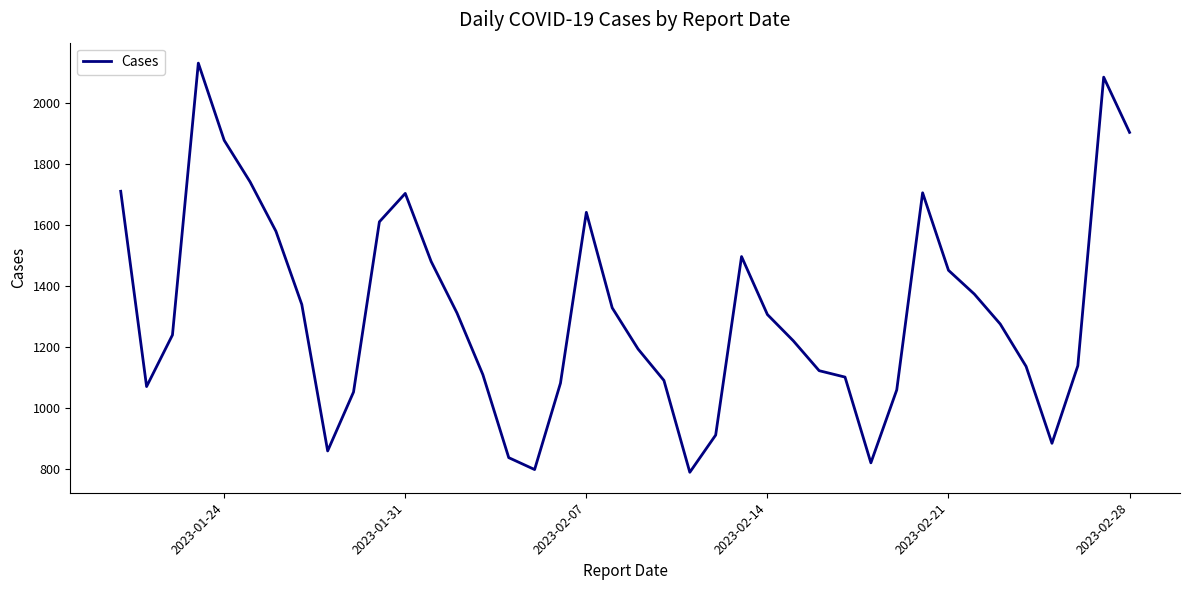

What is the maximum value shown in the chart?

2130